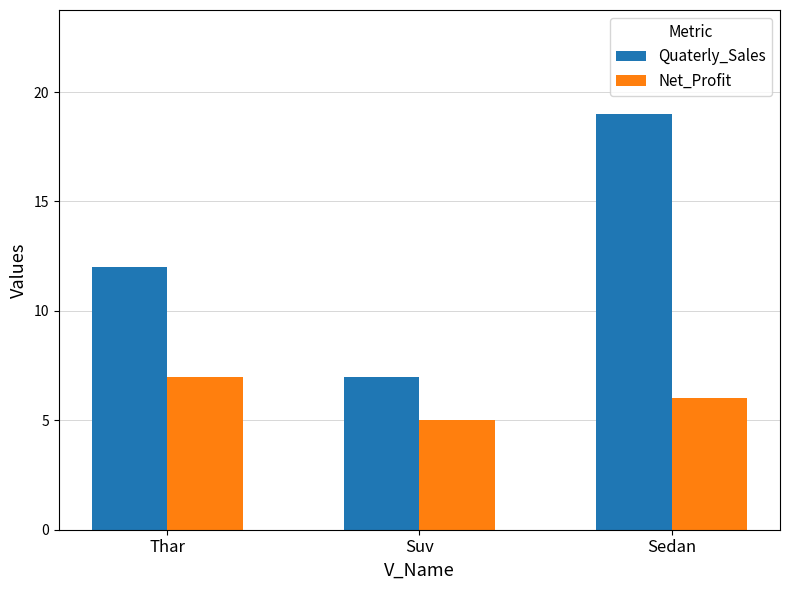

Rank the series at Suv from lowest to highest value.

Net_Profit, Quaterly_Sales